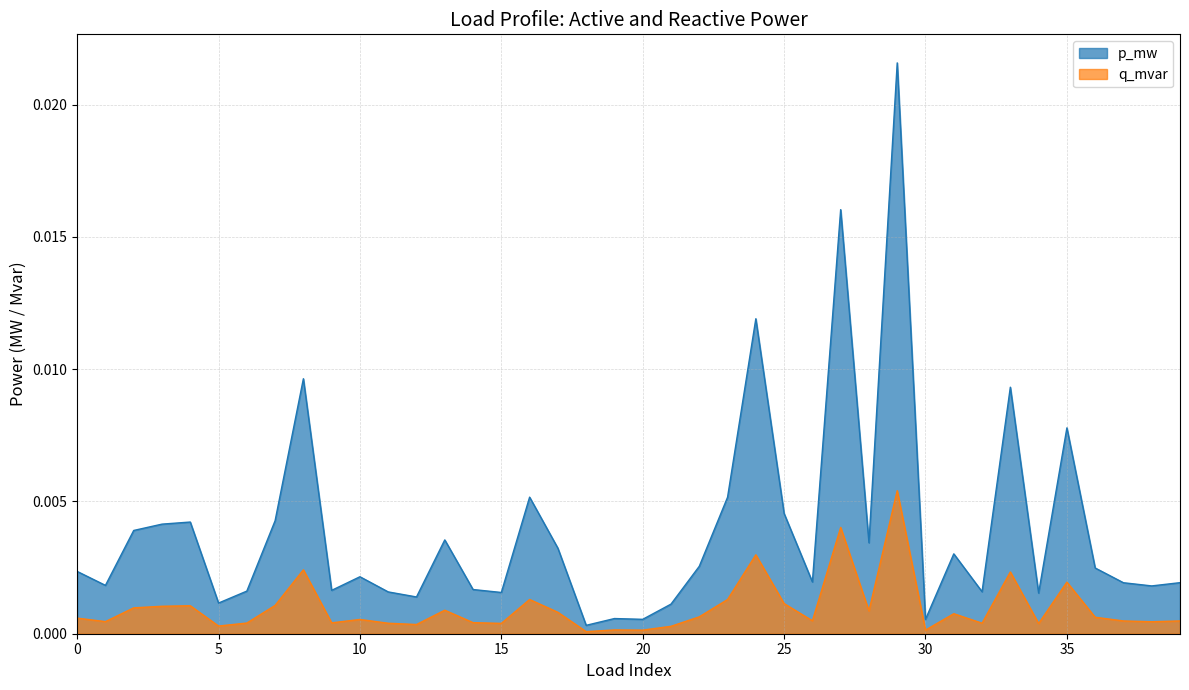

The value of q_mvar at 22 is 0.0. True or false?

False